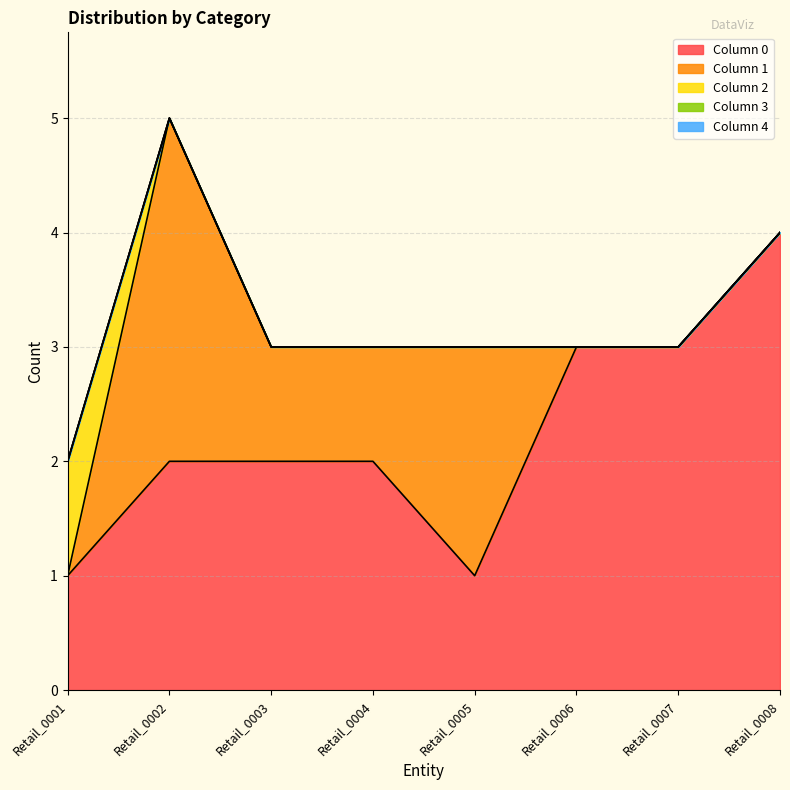

True or false: 1 and 4 cross at least once.

False